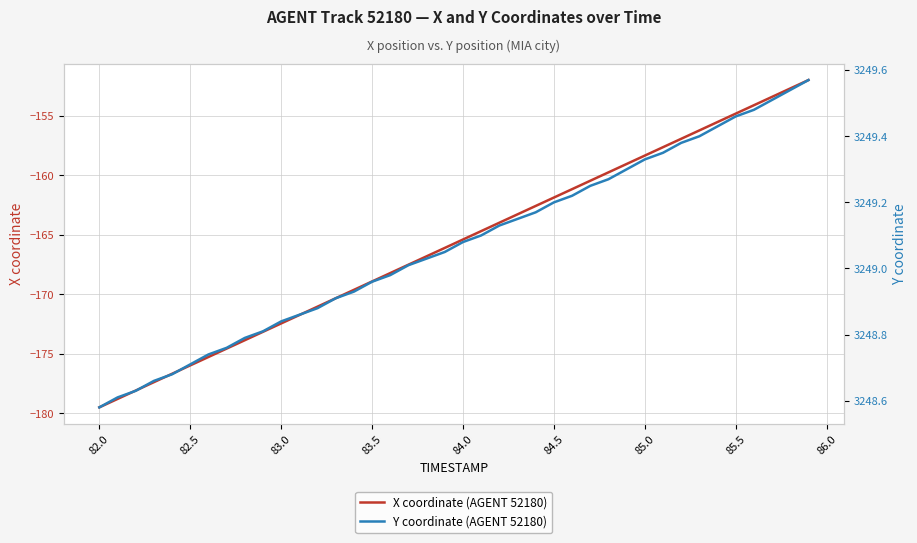

How many lines are shown in the chart?

2